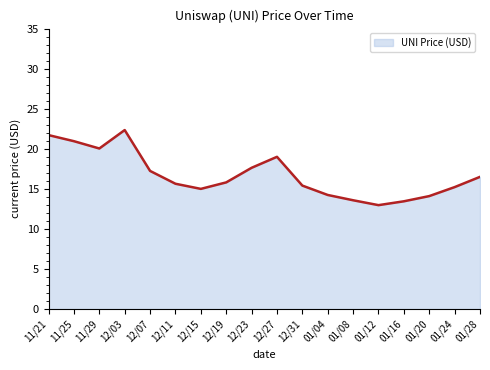

The value at 01/12 is 13.0. True or false?

True